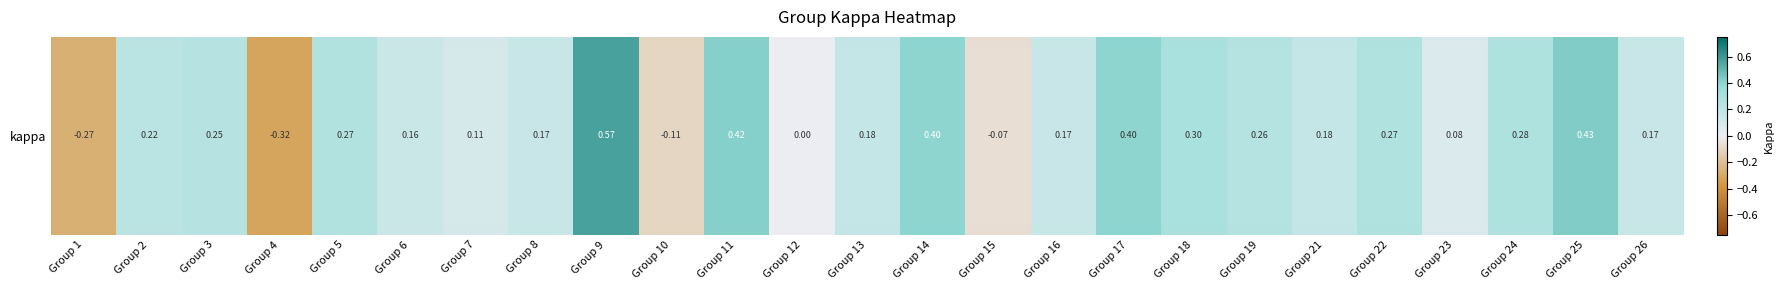

Reading right to left, transcribe all the data shown in this chart.

0.2	0.4	0.3	0.1	0.3	0.2	0.3	0.3	0.4	0.2	-0.1	0.4	0.2	0.0	0.4	-0.1	0.6	0.2	0.1	0.2	0.3	-0.3	0.2	0.2	-0.3